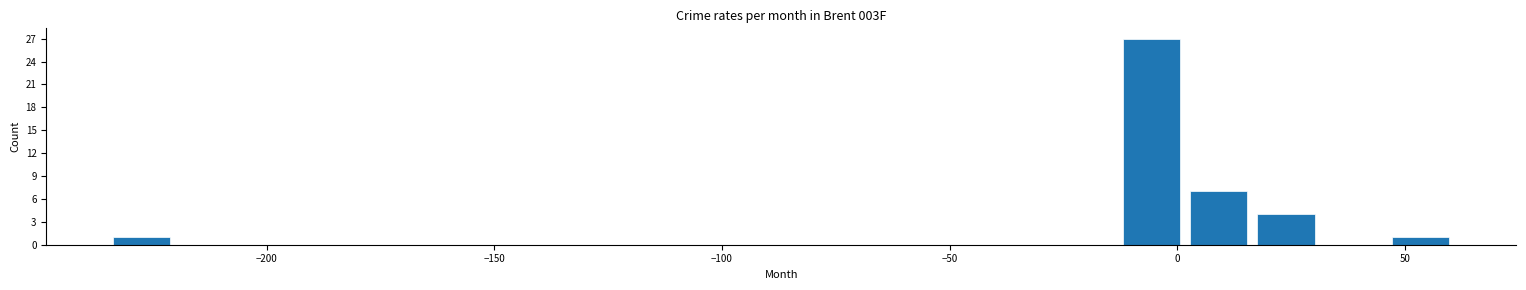

Around what value on the x-axis is the tallest bar? Give the approximate position of its centre, as read against the axis.

-5